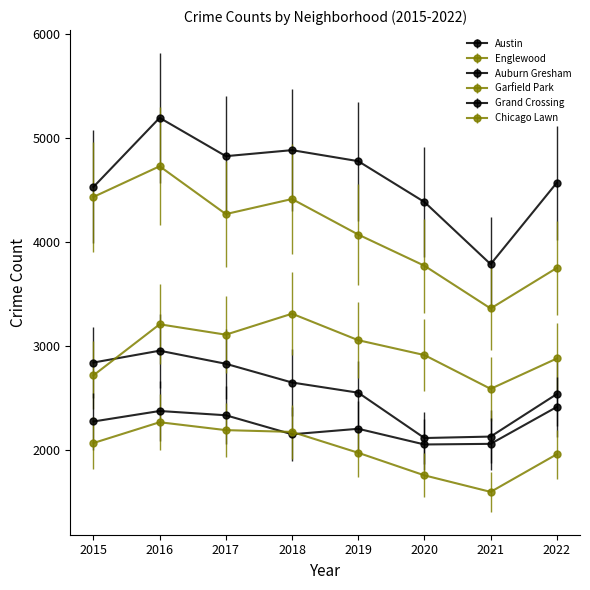

Is this an area chart (filled region under the line)?

No